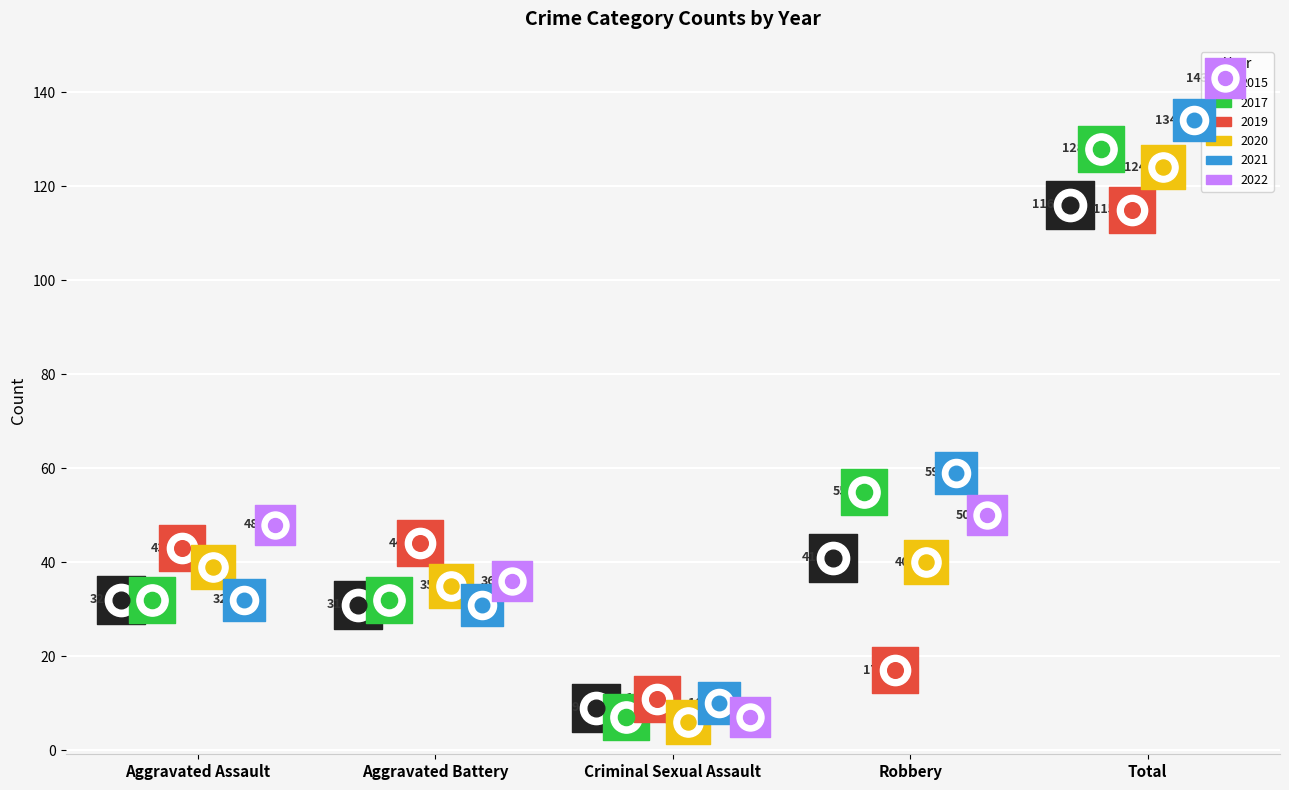

Which series contains the highest Y value?

2022